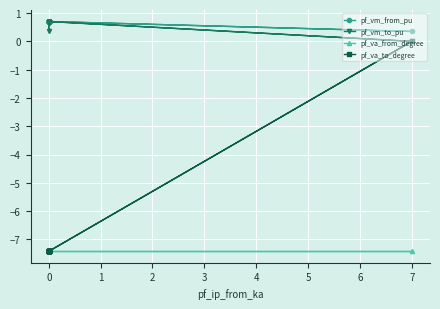

What is the spread (max minus min) of values at 0?

8.1